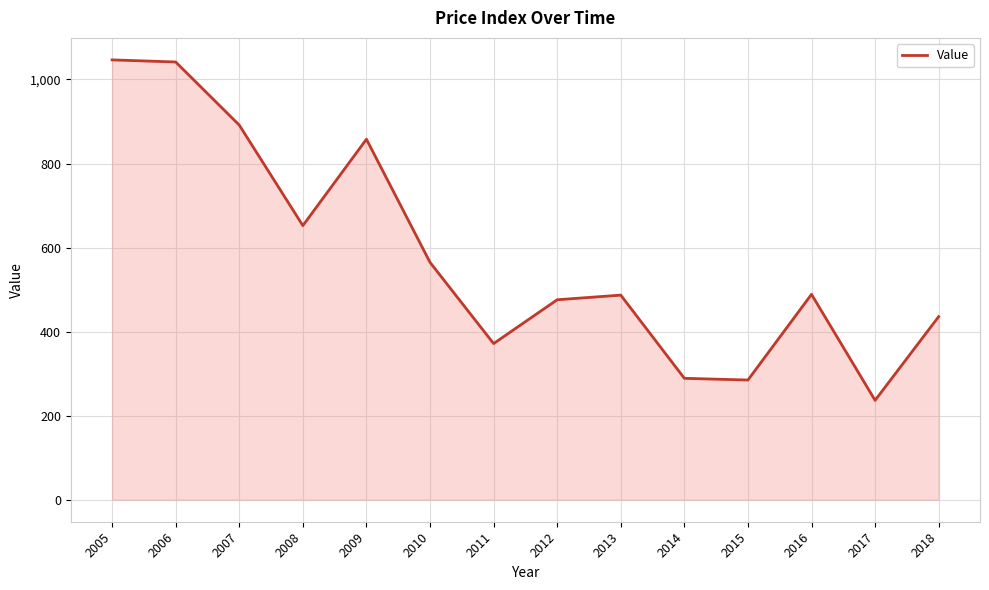

Where is the first local minimum?

2008